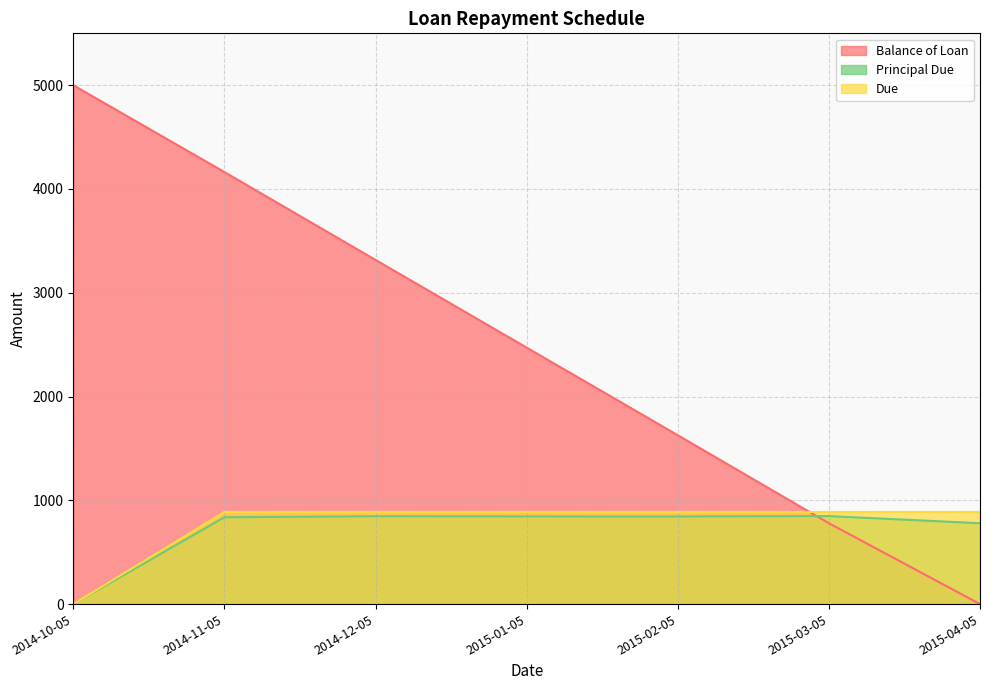

True or false: Due has more than 0 interior local peaks.

False